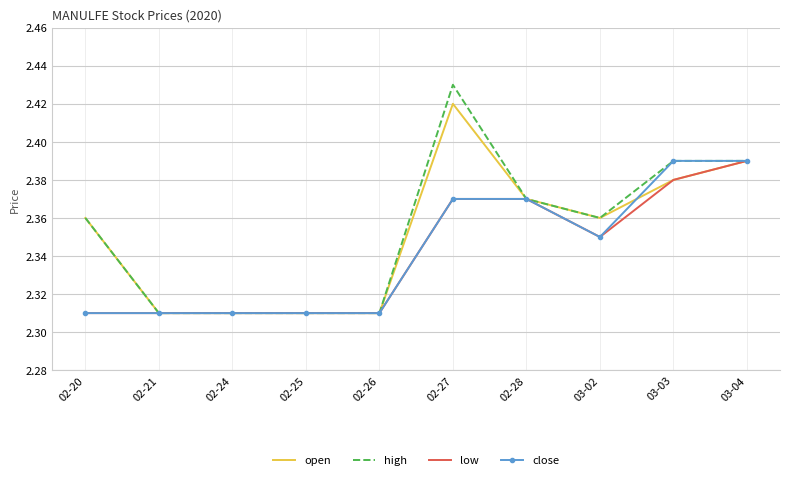

The value of low at 02-24 is 3.1. True or false?

False